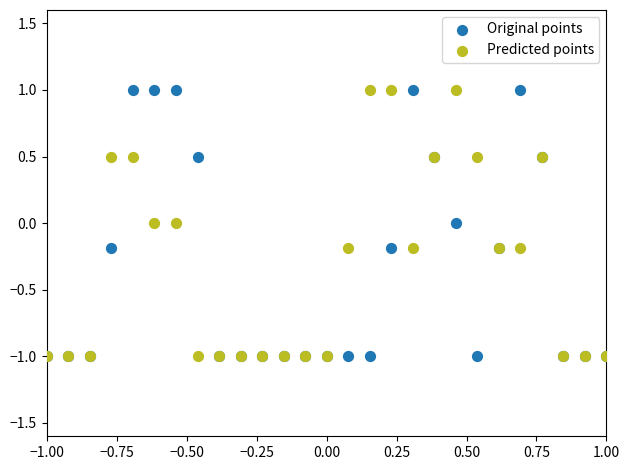

What are all the series names shown in the legend?

Original points, Predicted points